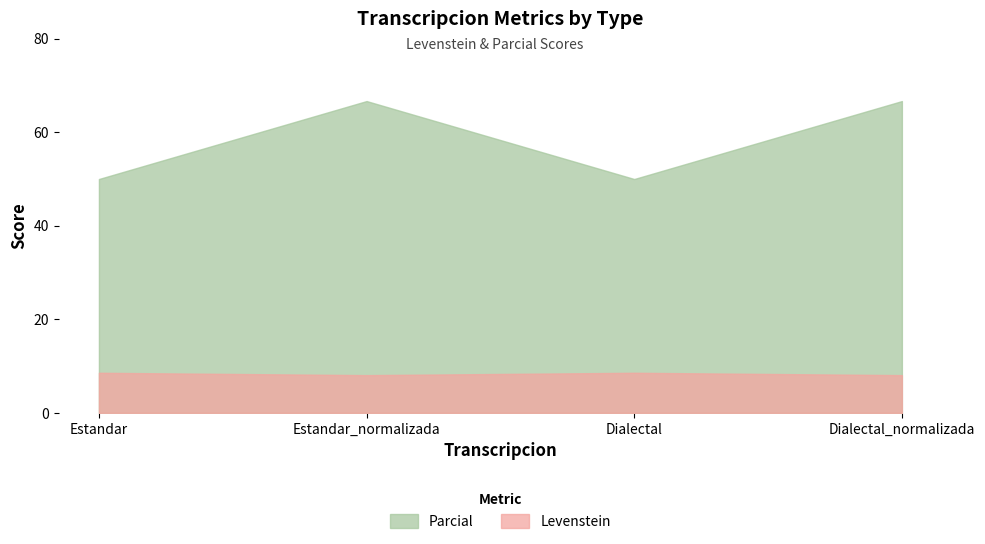

True or false: Levenstein and Parcial cross at least once.

False